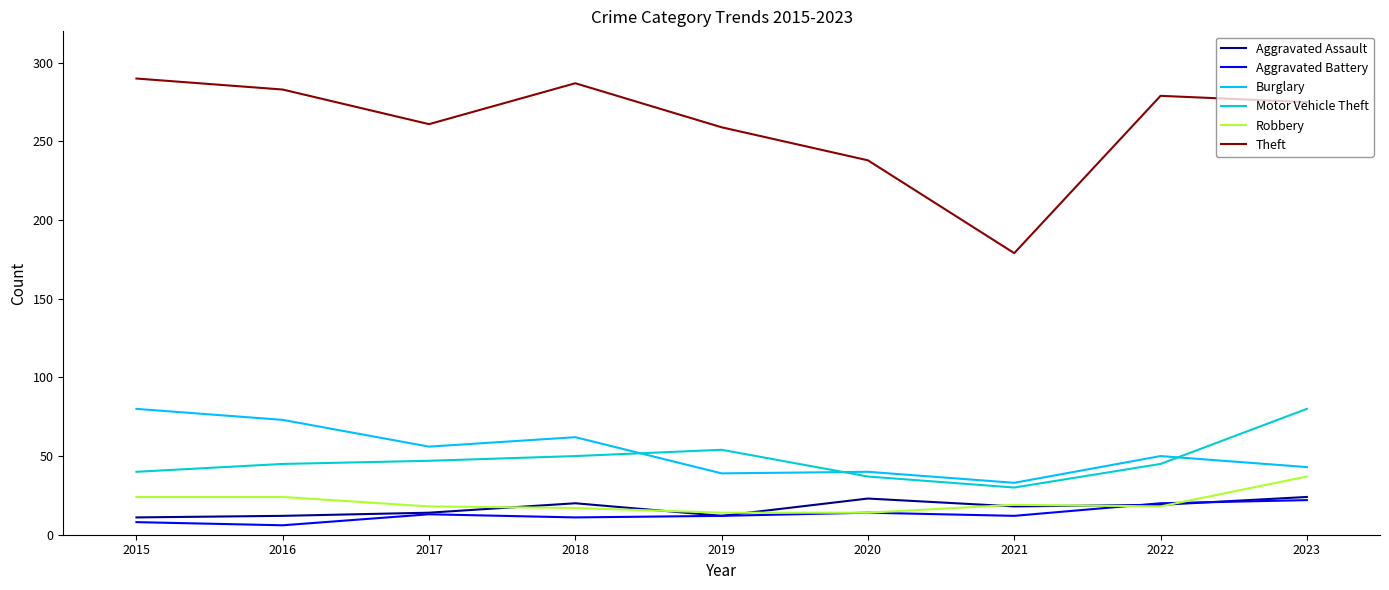

True or false: Burglary has more than 1 points higher than both neighbors.

True